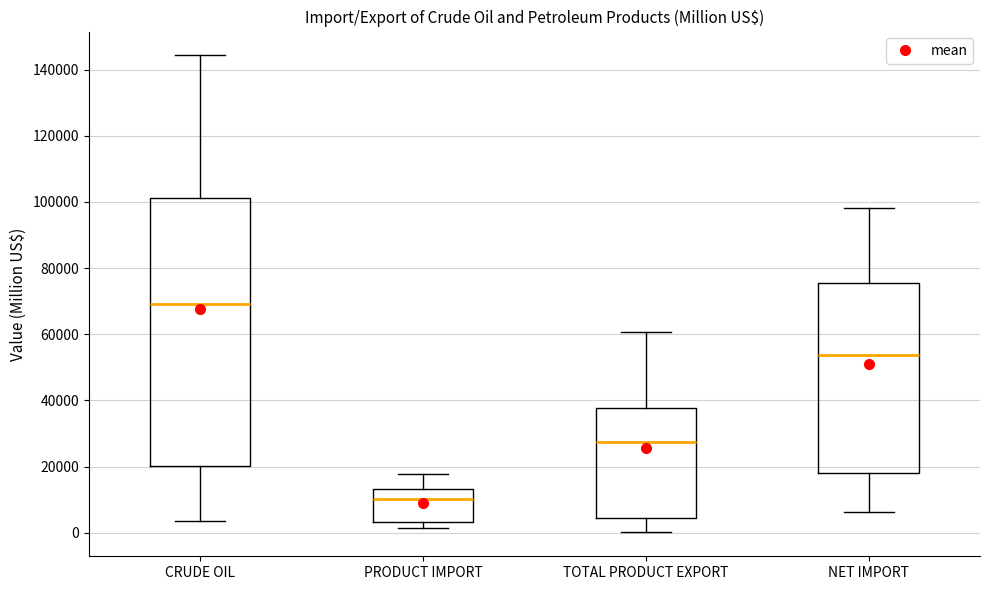

Which box's median line is the highest?

CRUDE OIL